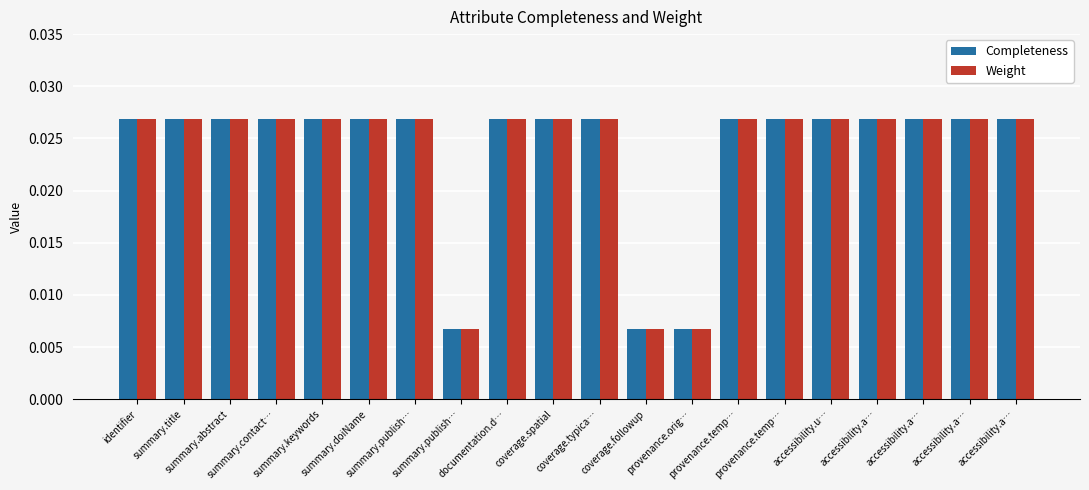

What is the label of the 20th bar from the right?

identifier